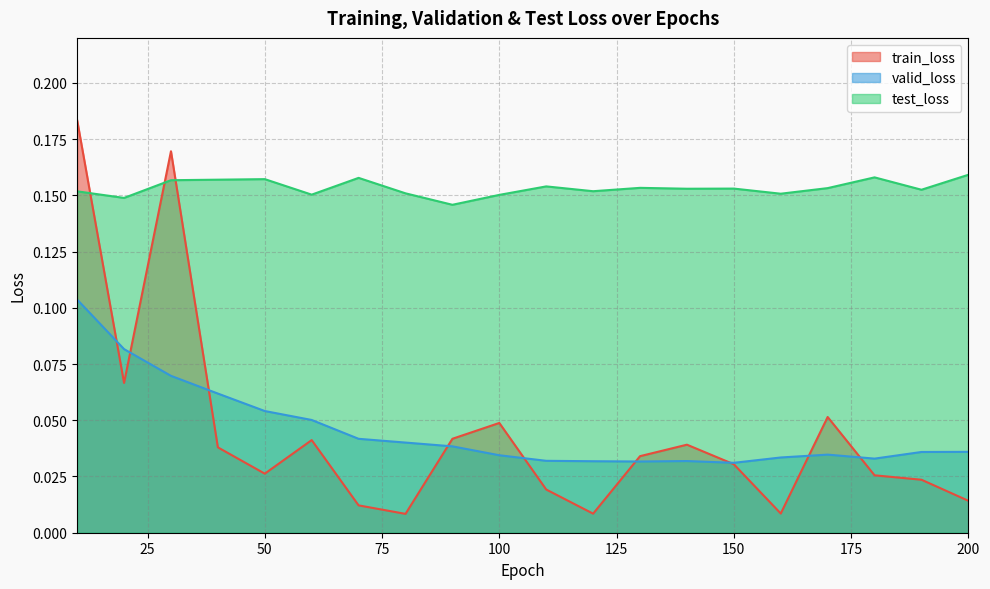

True or false: test_loss and train_loss intersect in this chart.

True